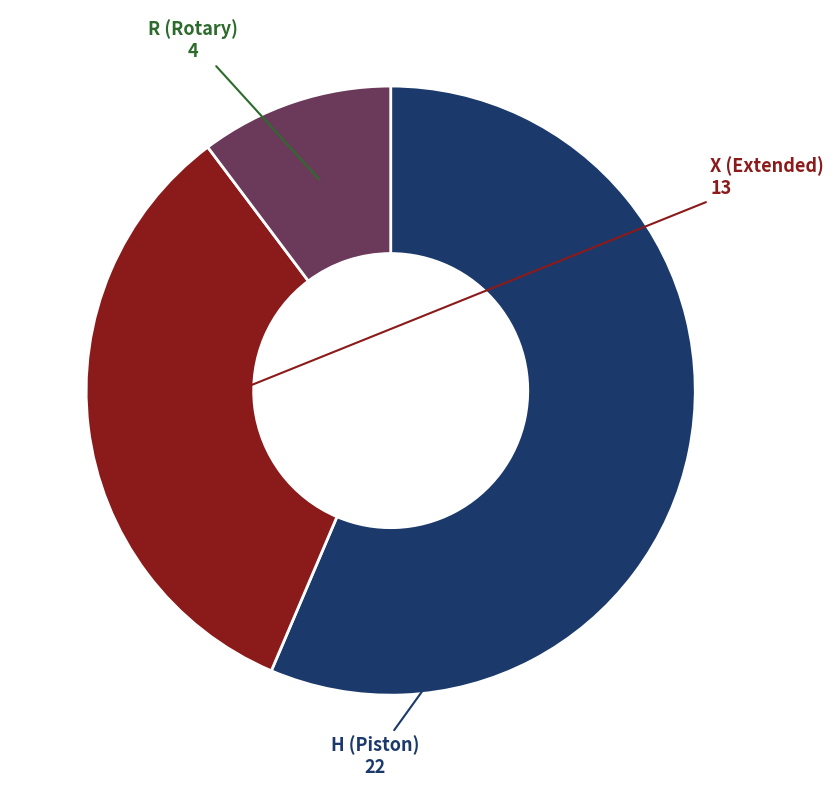

Rank the categories by value from lowest to highest.

R, X, H